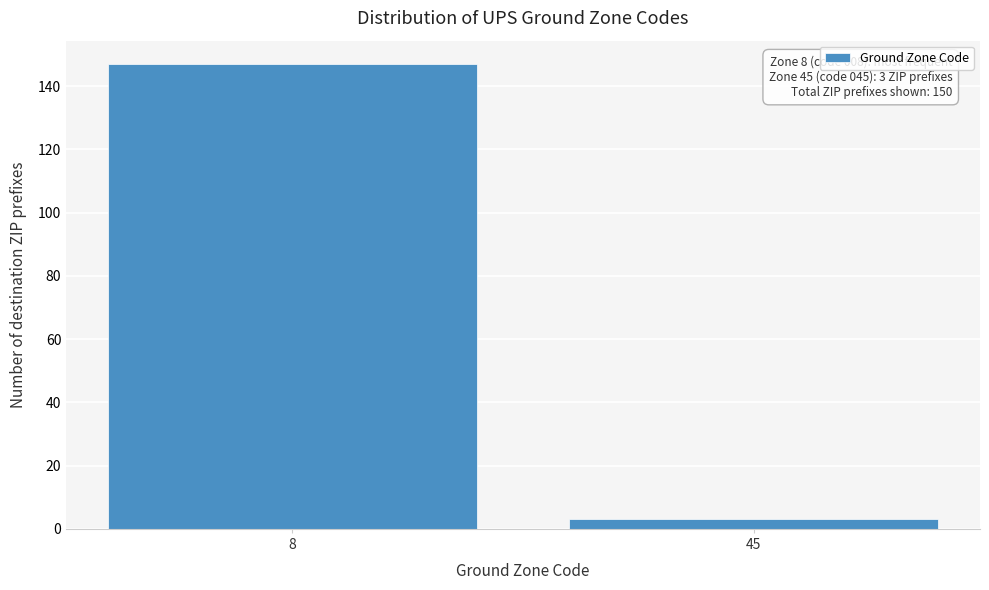

Reading left to right, what are all the values shown in this chart?

8=147	45=3